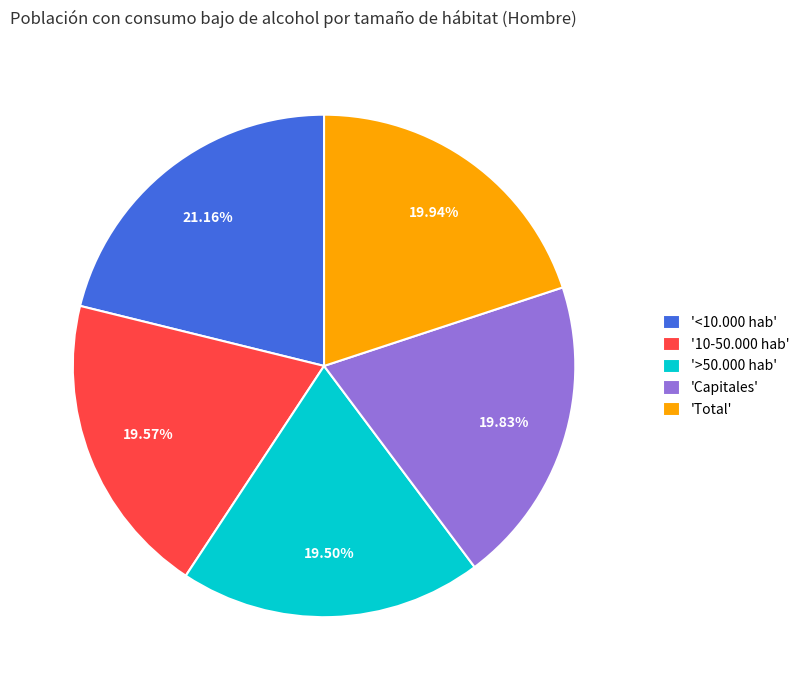

Is the sum of 'Total' and '10-50.000 hab' greater than half?

No